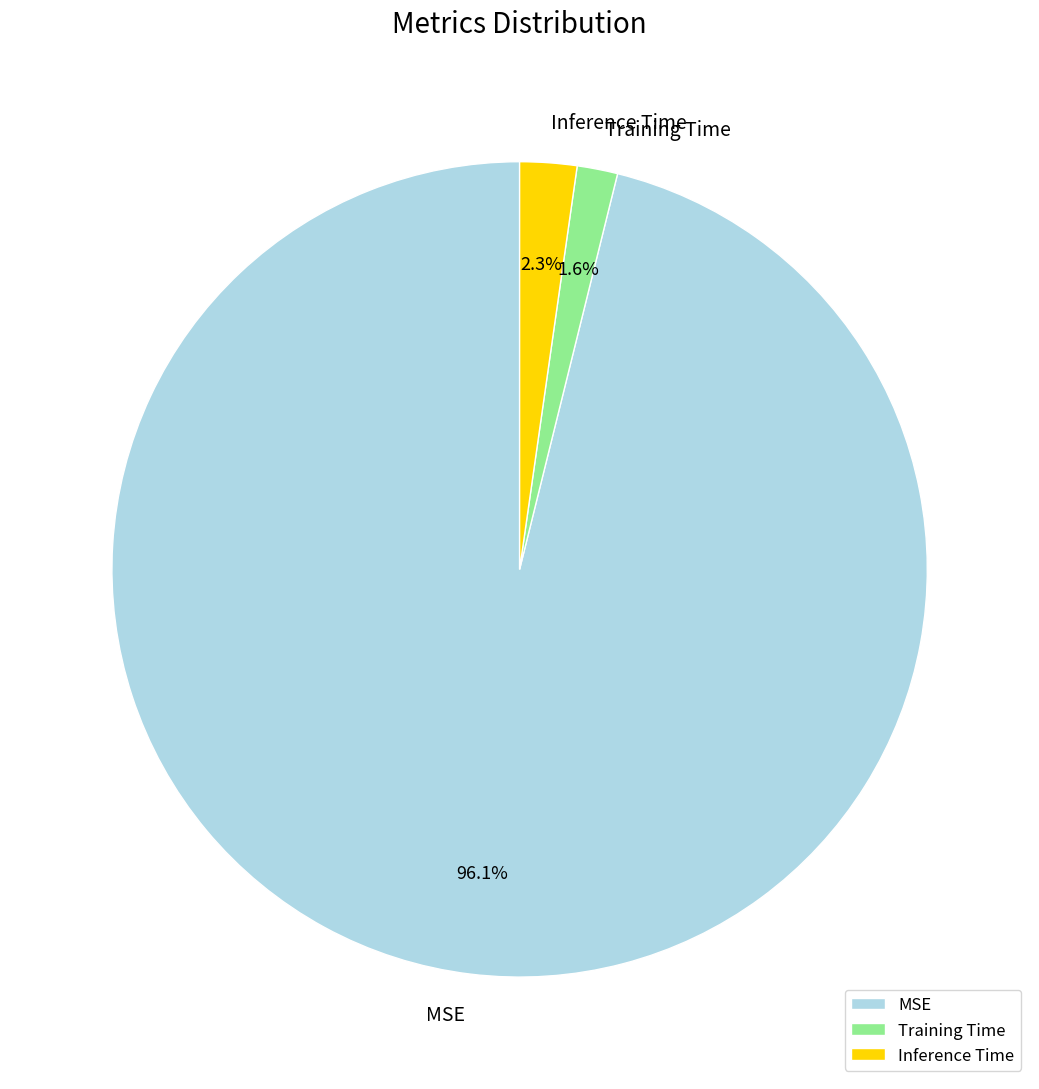

Is there any slice that represents more than half of the pie?

Yes